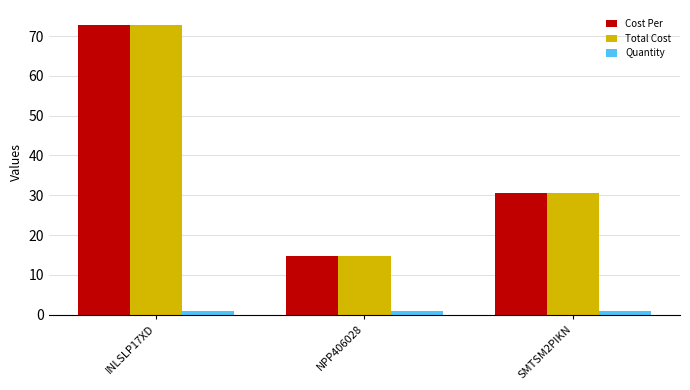

At which label does Cost Per reach its peak?

INLSLP17XD